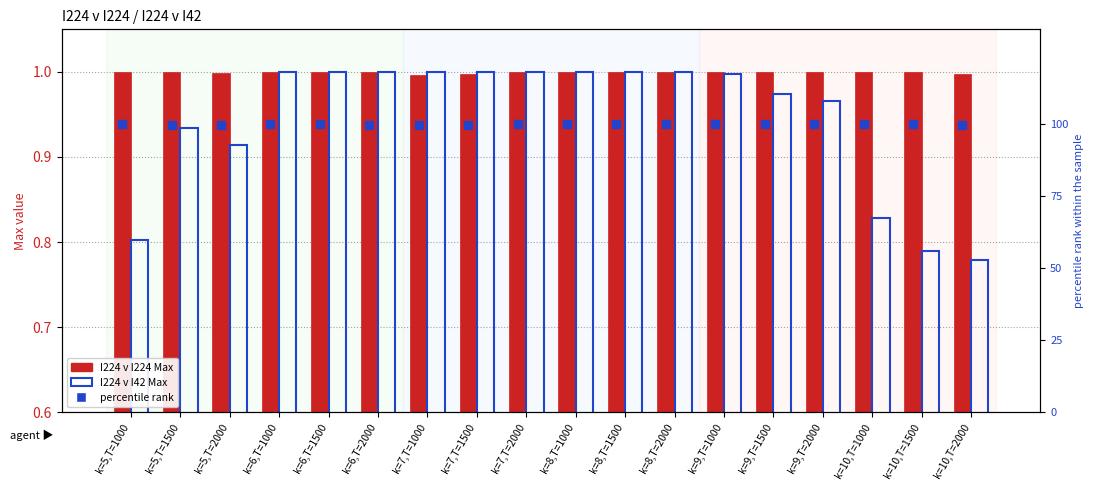

How many data points does each series have?

18